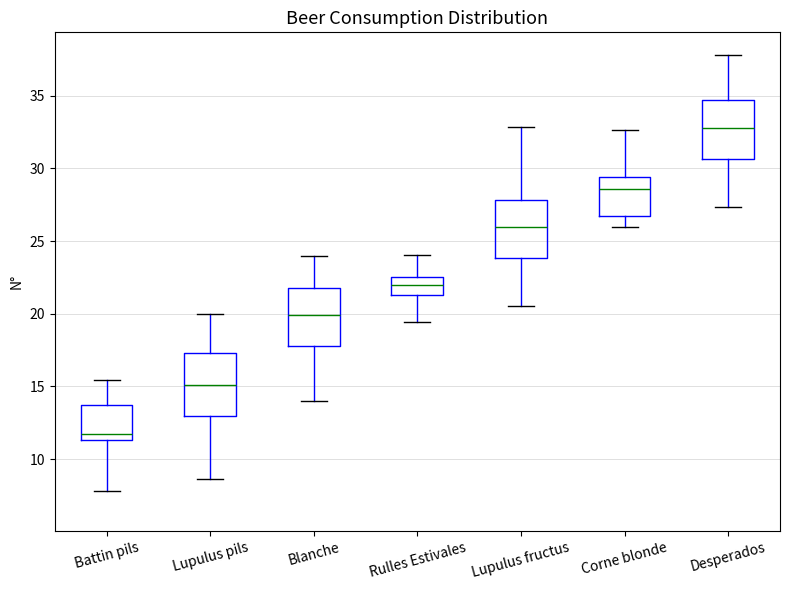

Where does the lower whisker of the box for Corne blonde end on the y-axis? The values are not printed on the chart, so give them approximately, as read against the axis.

26.0